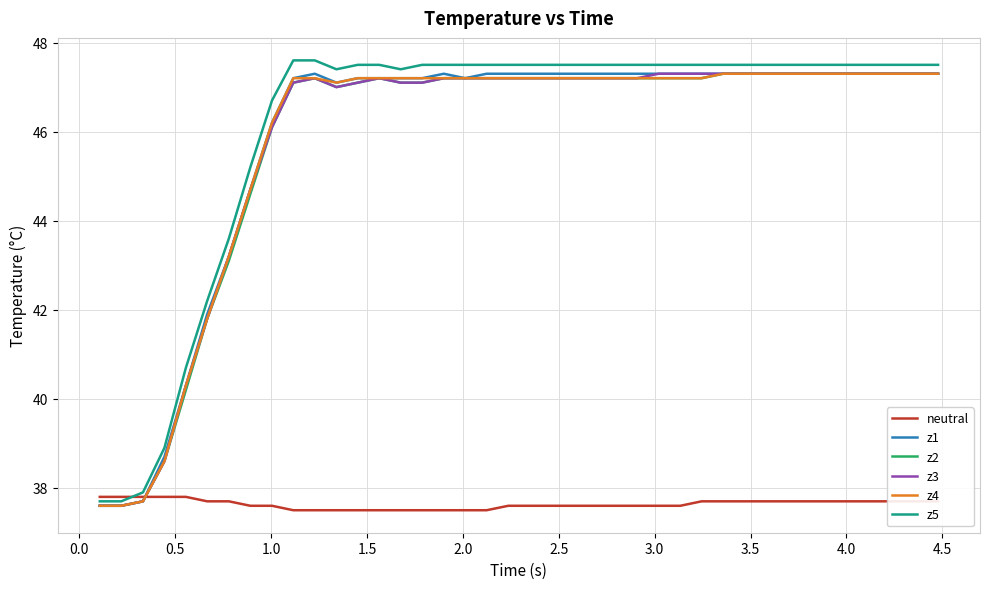

Which series has the largest range (max minus min)?

z5